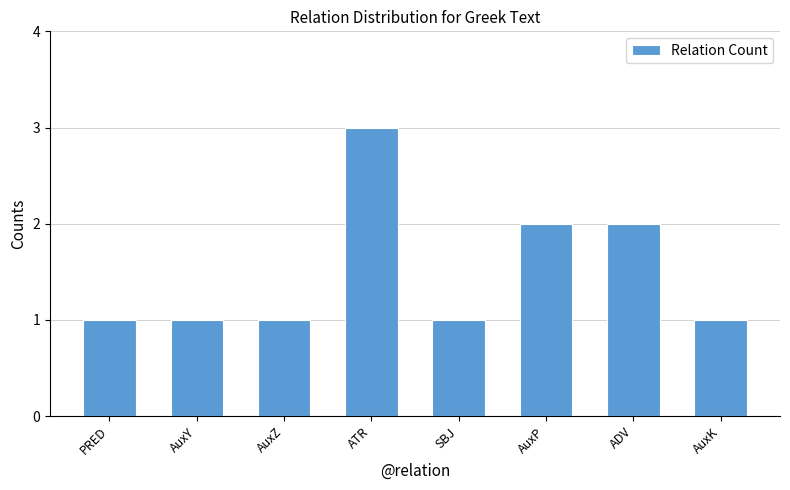

The value at ATR is 4. True or false?

False